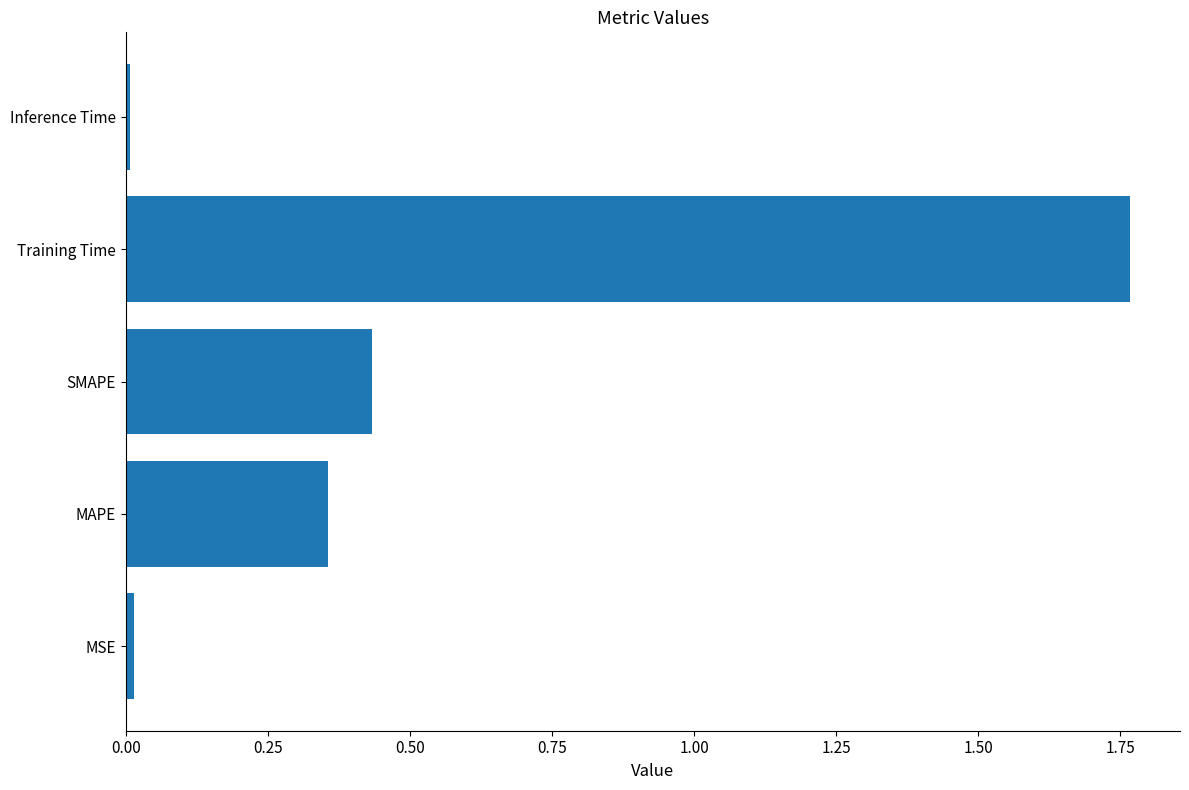

What is the sum of all values?

2.6